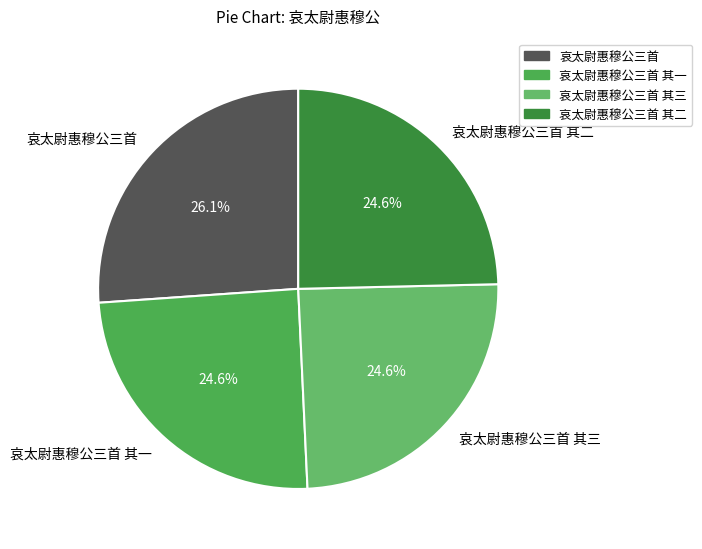

What percentage is the 哀太尉惠穆公三首 其二 slice, to the nearest percent?

25%